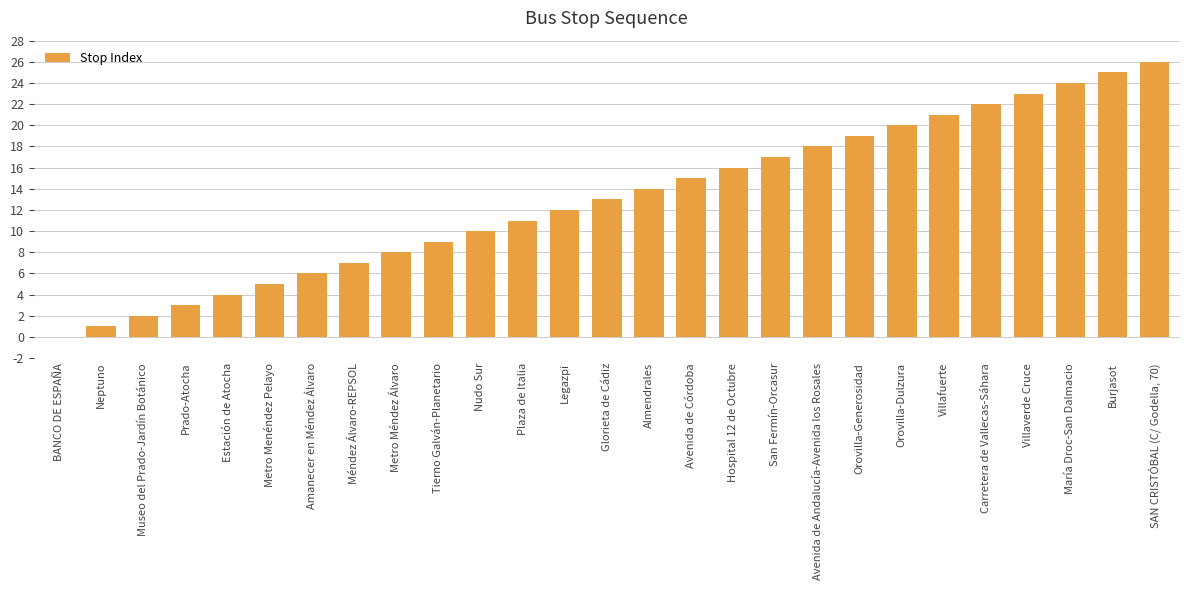

What is the sum of all values?

351